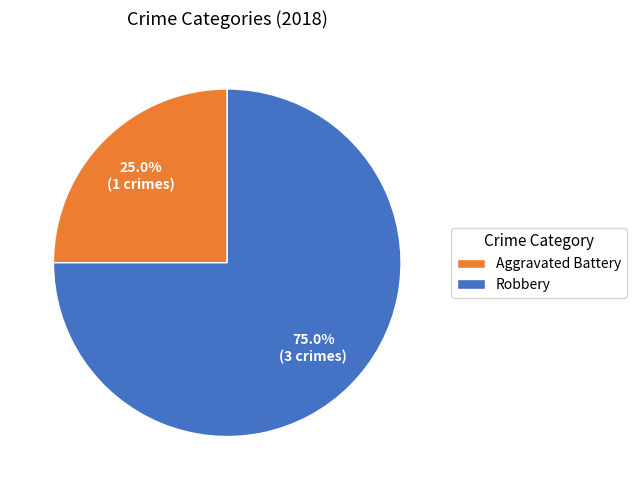

Is there a majority slice in this chart?

Yes